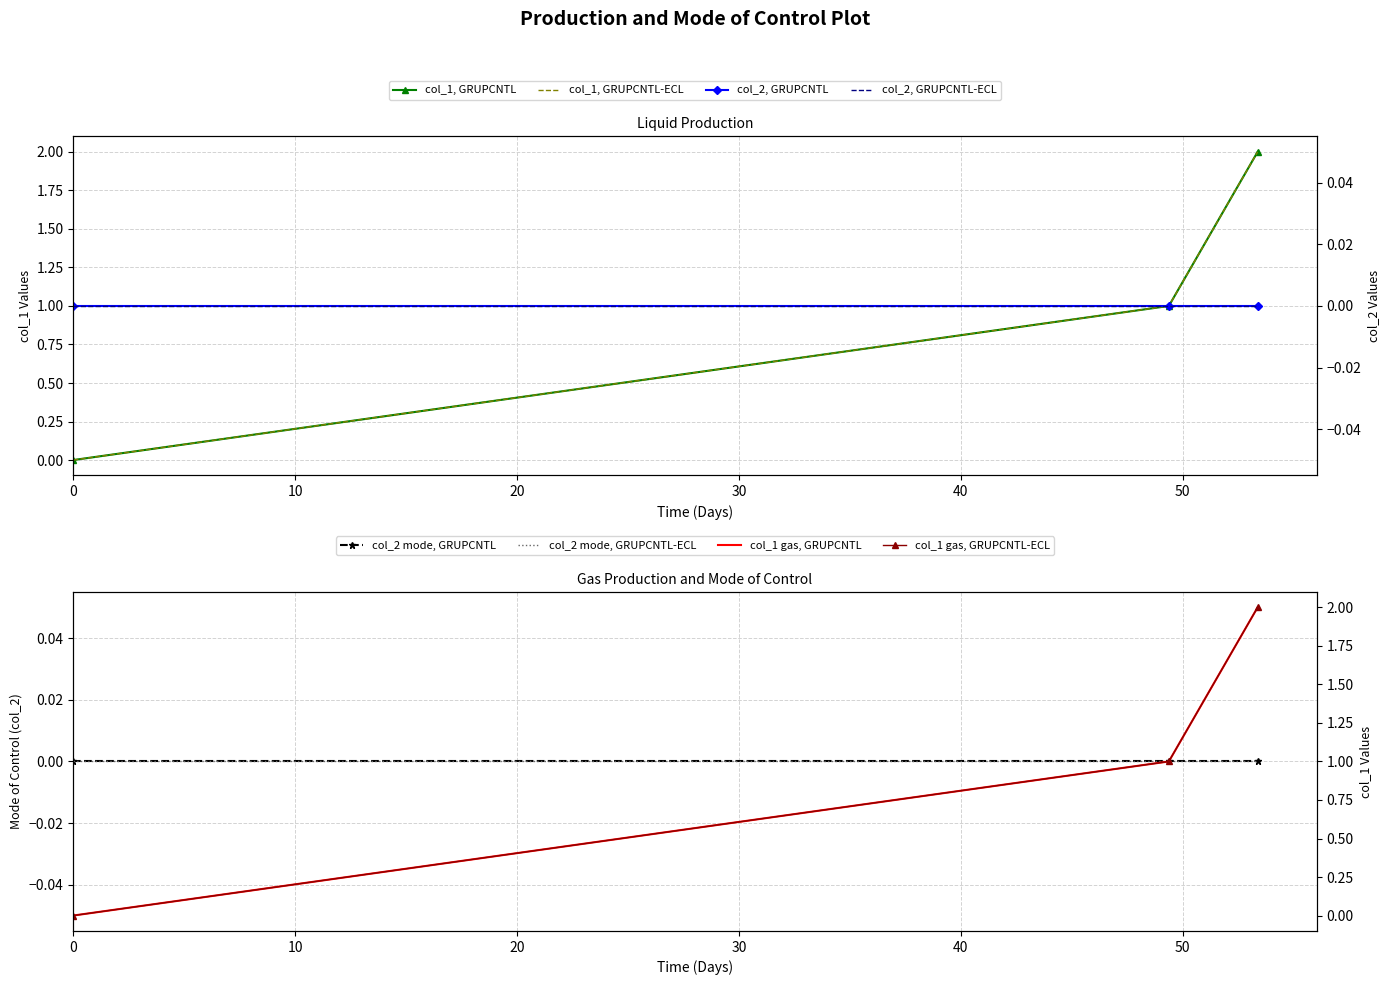

Does the chart have visible grid lines?

Yes